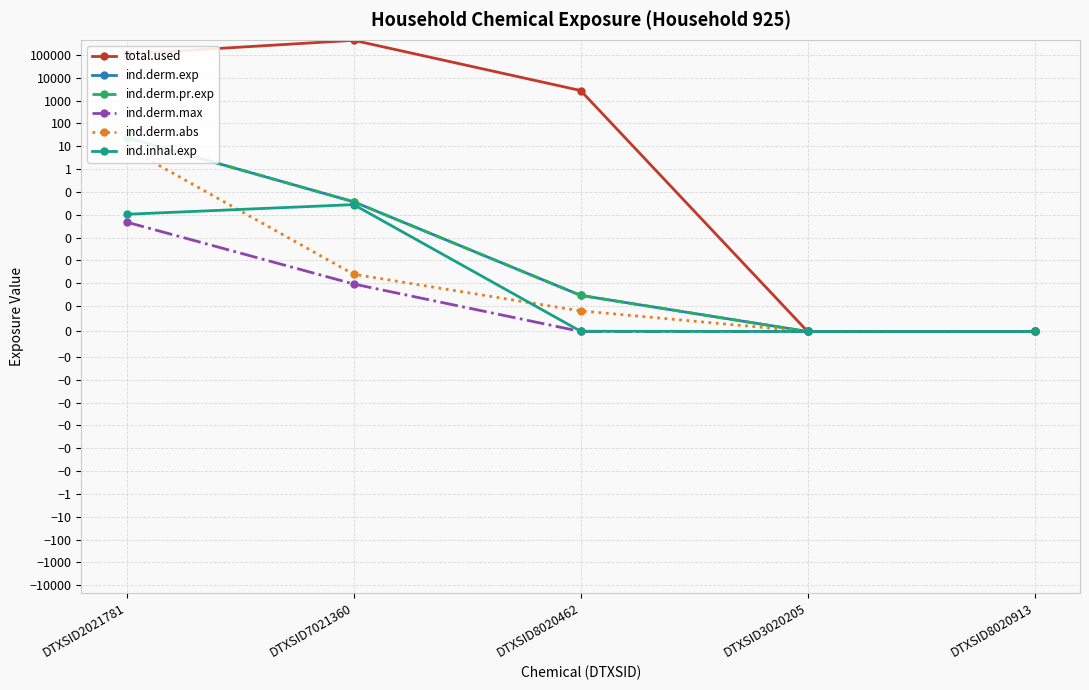

True or false: ind.derm.max has a value of 0.0 at DTXSID2021781.

True